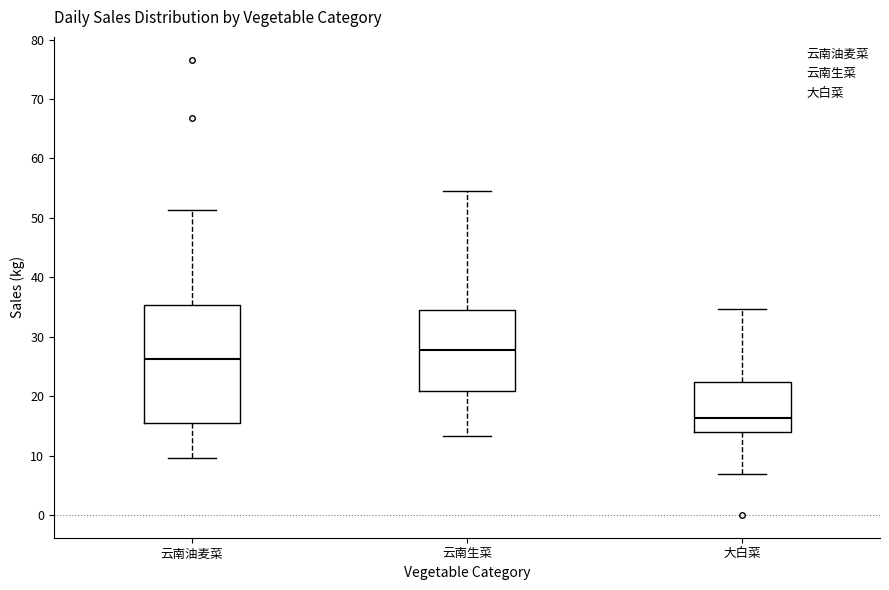

Which box's median line is the lowest?

大白菜